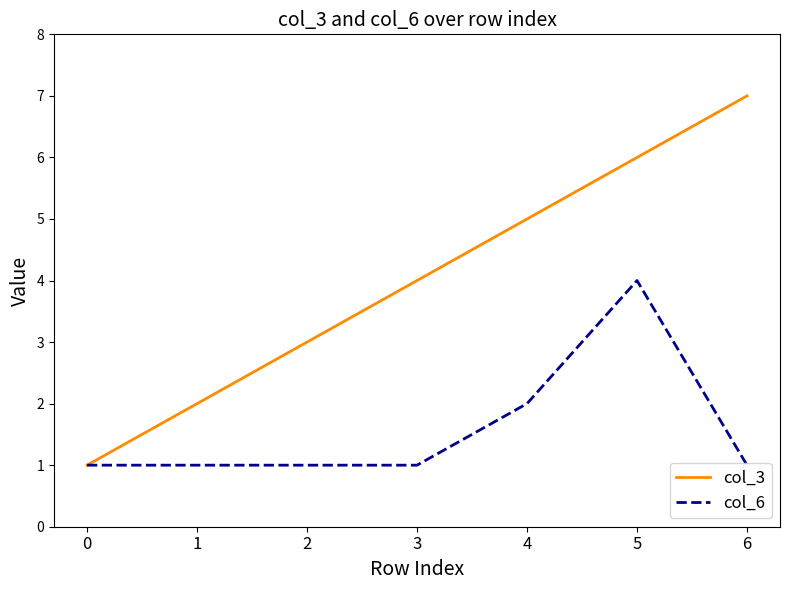

Is it true that col_6 equals 2 at 4?

True